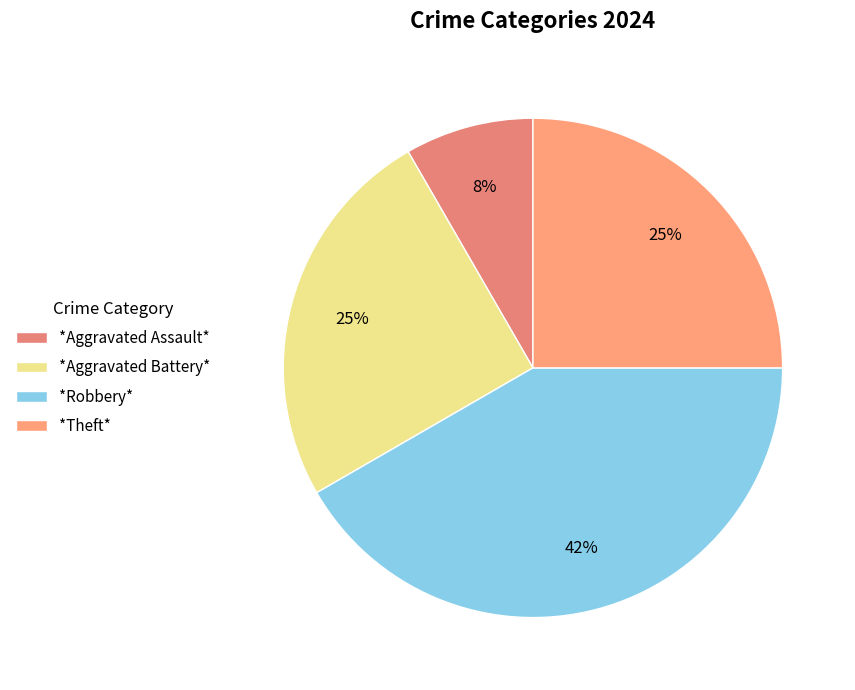

Count the number of slices in the pie.

4